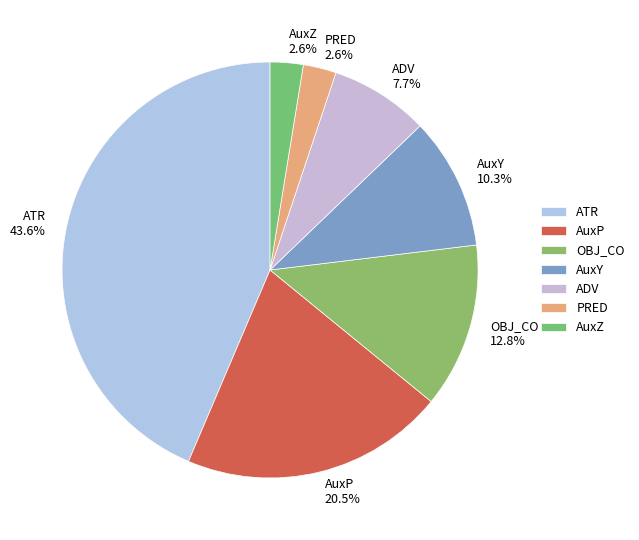

Is there a majority slice in this chart?

No